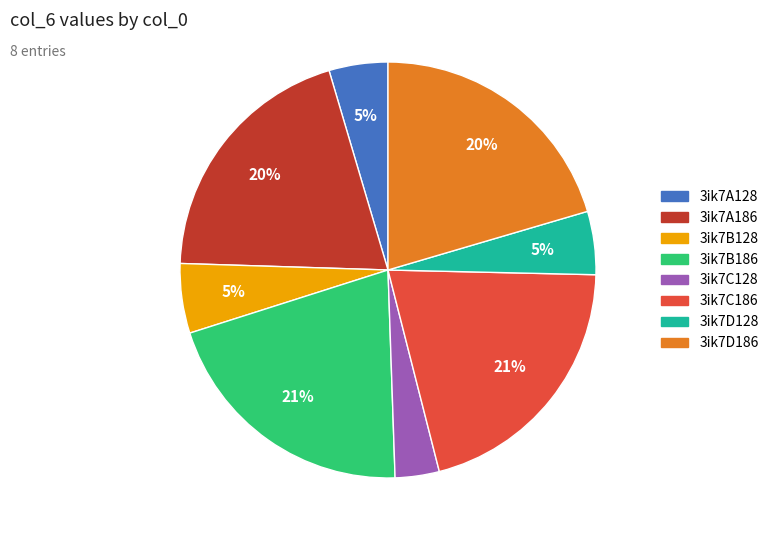

What is the smallest slice in the pie chart?

3ik7C128